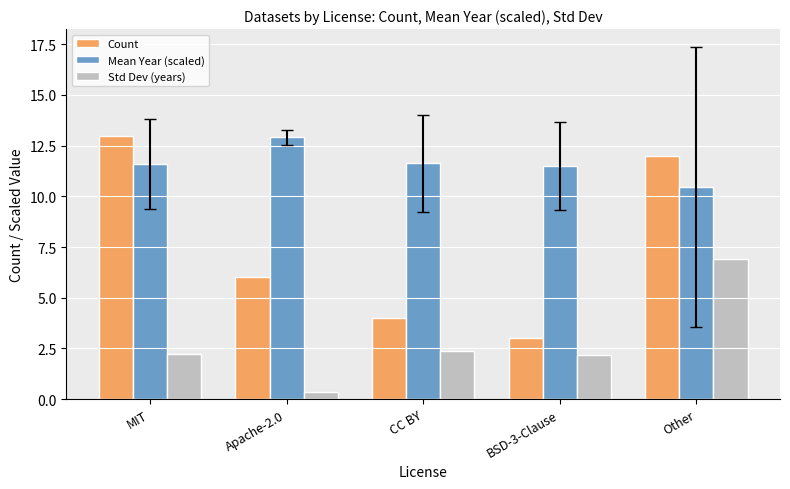

Reading right to left, extract all data points from this chart.

Count: 12.0	3.0	4.0	6.0	13.0
Mean Year (scaled): 10.5	11.5	11.6	12.9	11.6
Std Dev (years): 6.9	2.2	2.4	0.4	2.2